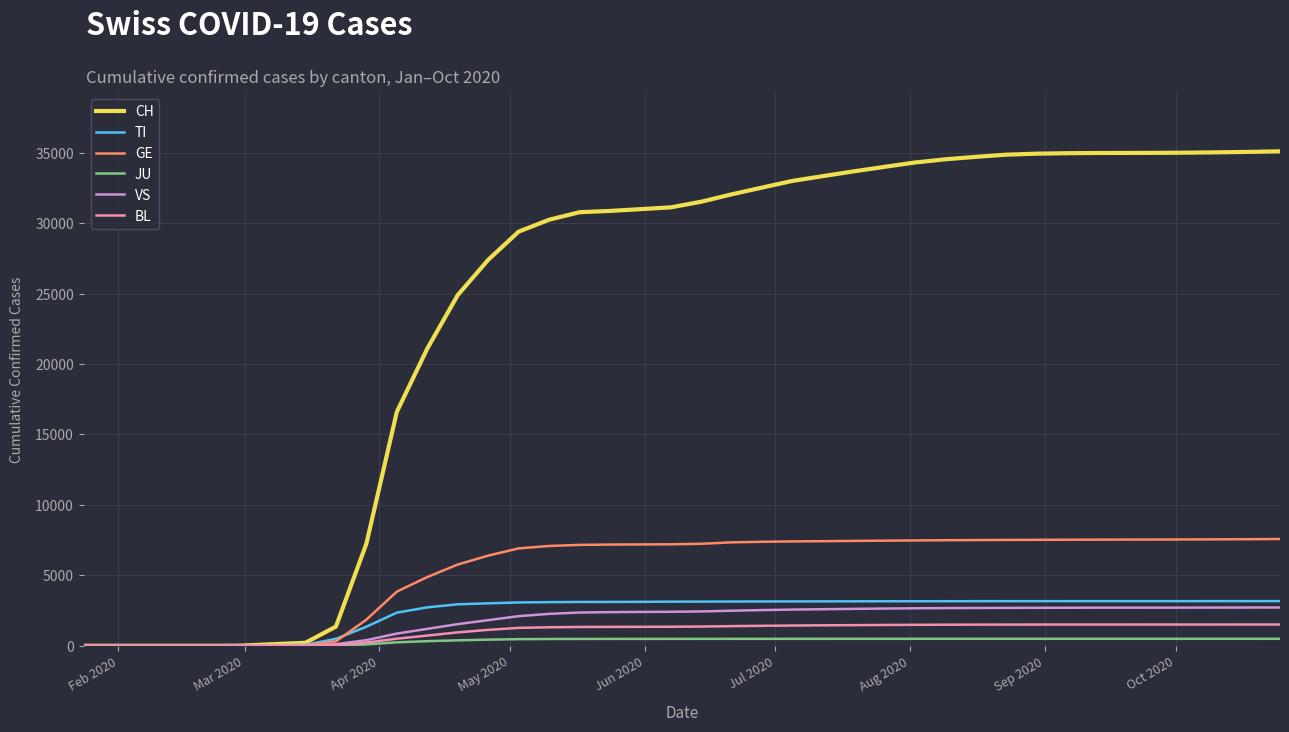

What is the average value of the BL series?

1139